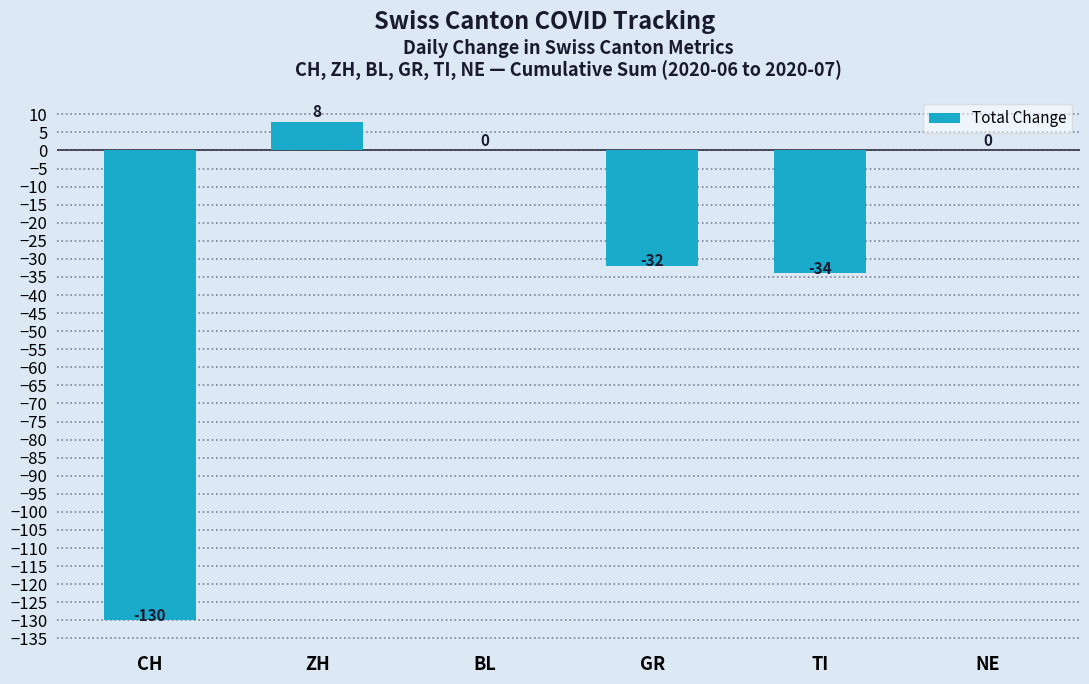

What value does the data have at GR, to the nearest 5?

-30